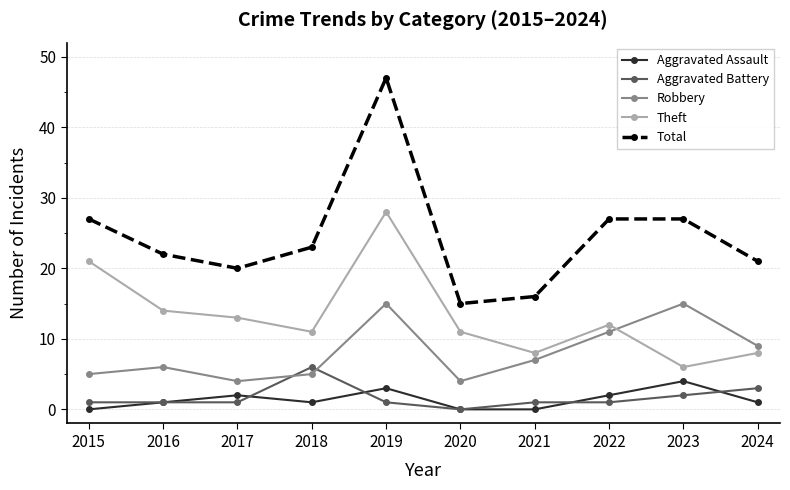

What is the total value across all series at 2020?

30